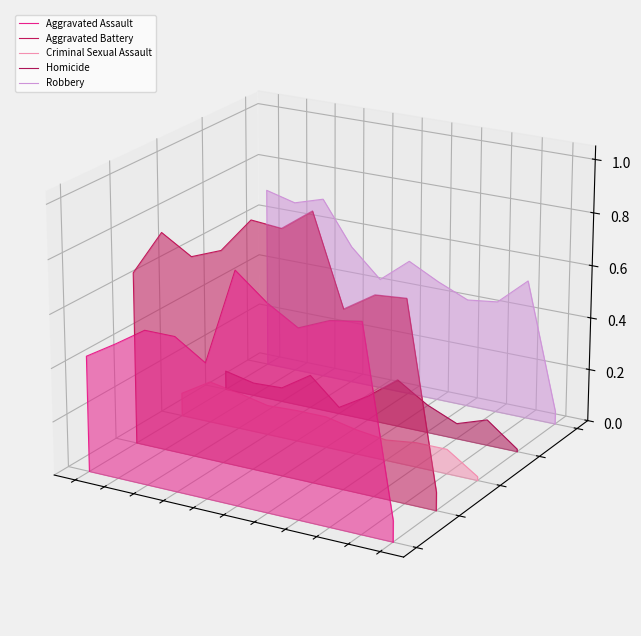

How many intersections are there between Robbery and Aggravated Battery?

4